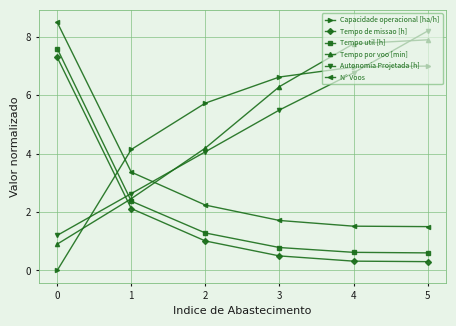

Is it true that Capacidade operacional [ha/h] equals -2.9 at 0?

False